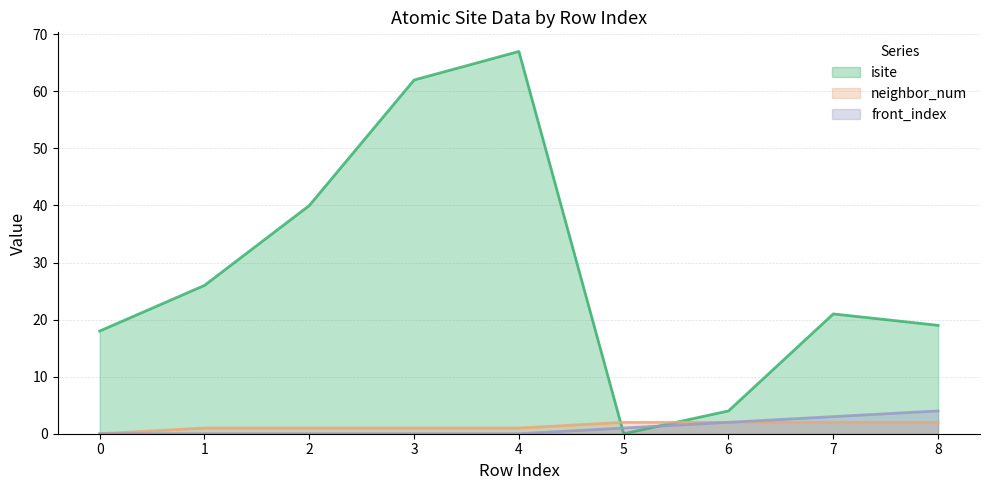

At which category is the sum across all series the highest?

4